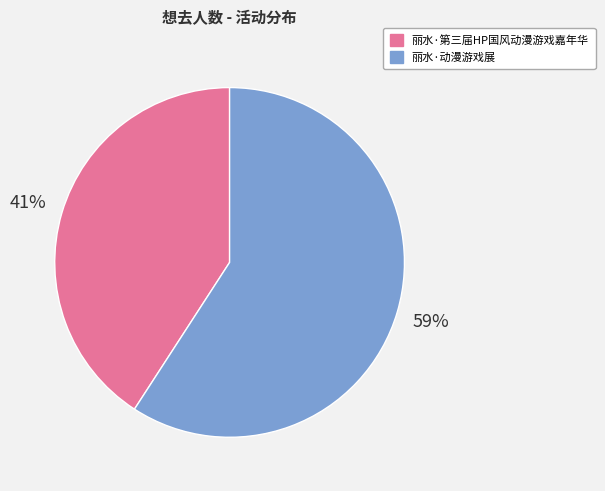

Approximately how many times larger is the value at 丽水·动漫游戏展 compared to 丽水·第三届HP国风动漫游戏嘉年华?

1.4